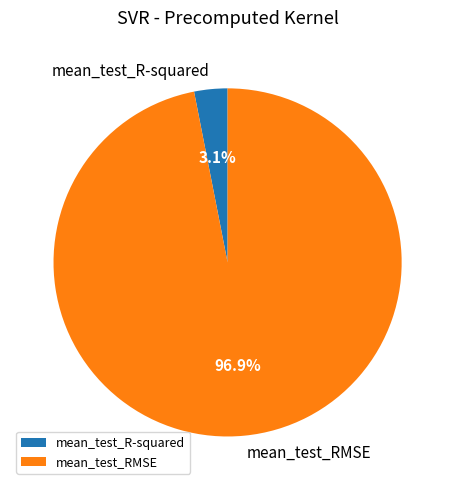

Which has a higher value, mean_test_RMSE or mean_test_R-squared?

mean_test_RMSE